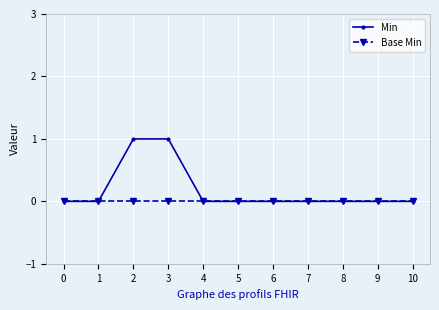

What are all the series names shown in the legend?

Min, Base Min